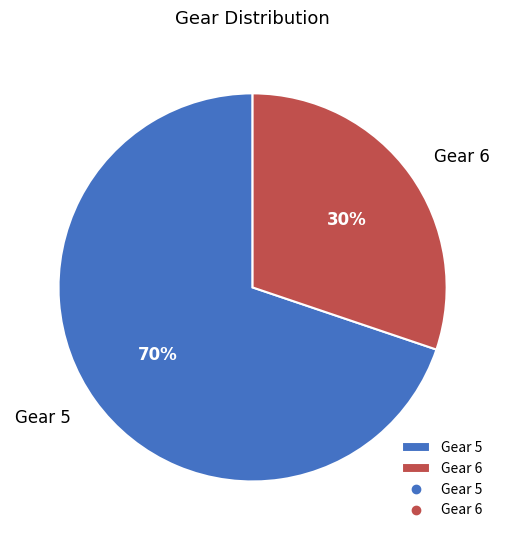

True or false: Gear 5 accounts for 25% of the total.

False